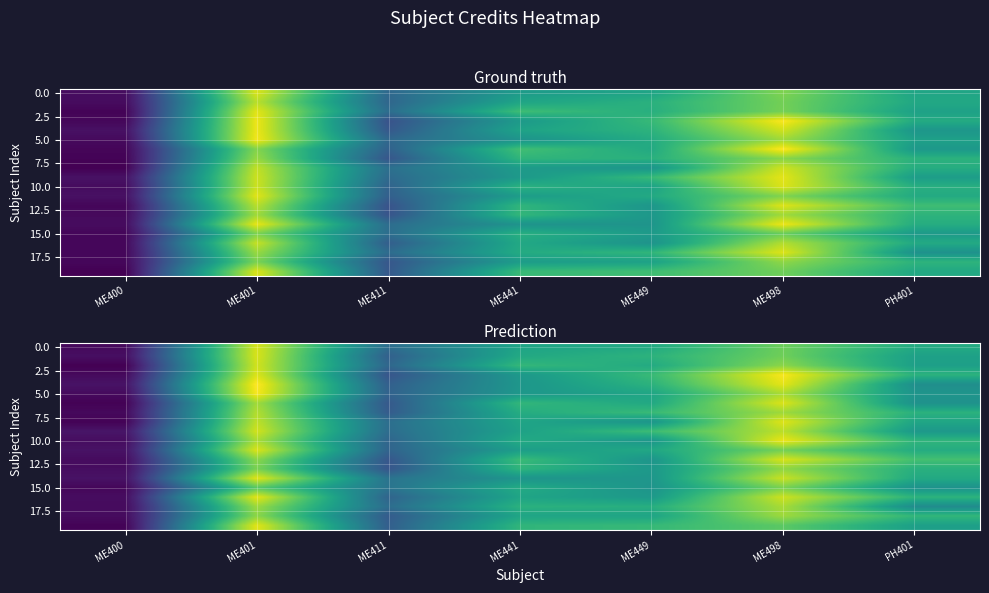

What is the maximum value shown in the chart?

7.2